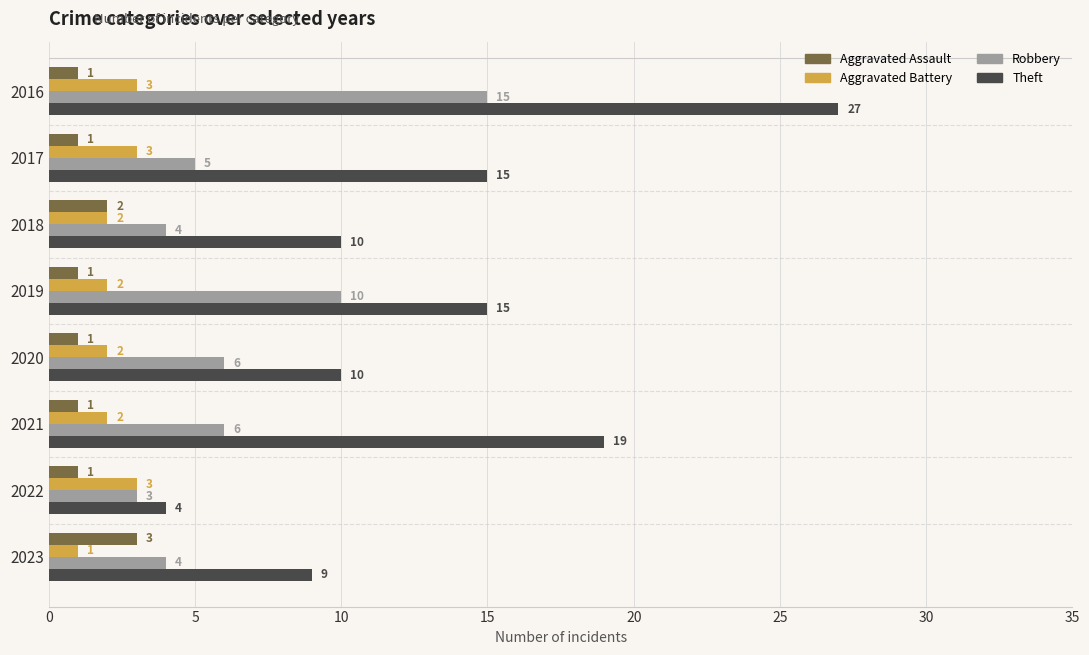

Rank the series at 2019 from lowest to highest value.

Aggravated Assault, Aggravated Battery, Robbery, Theft